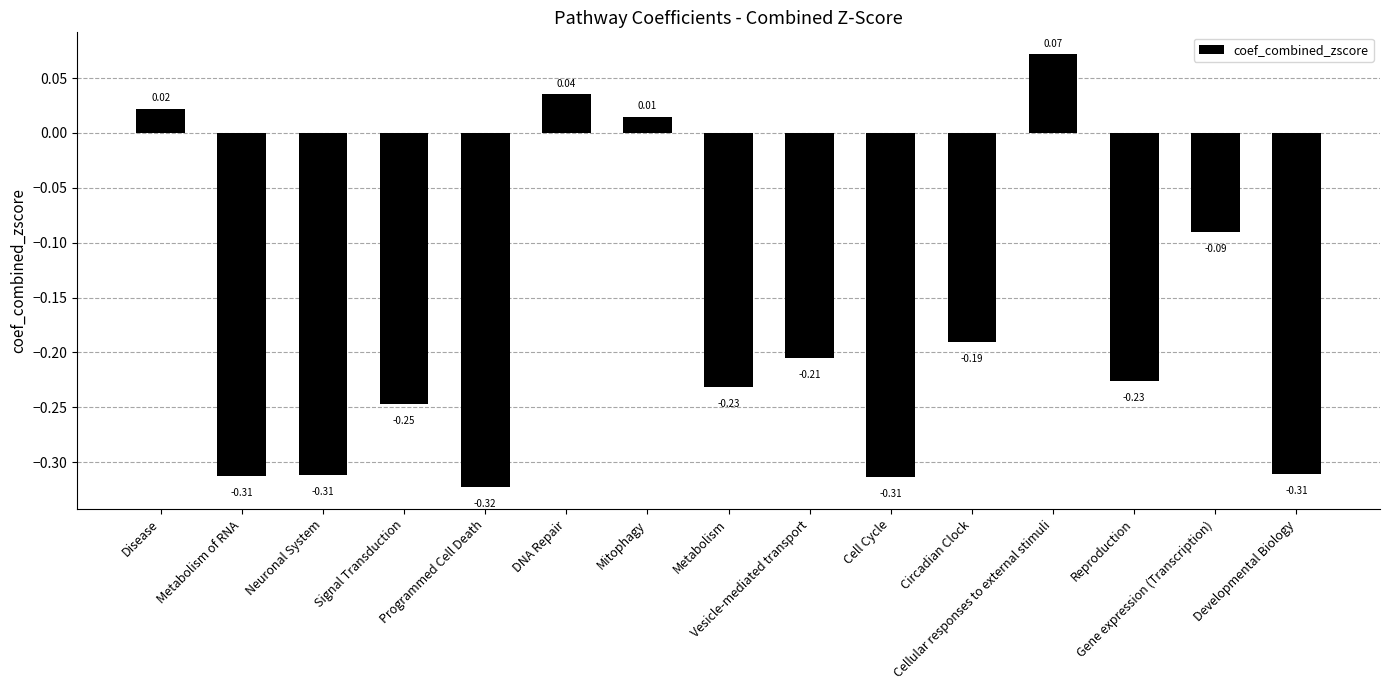

What is the difference between the second highest and minimum values?

0.4